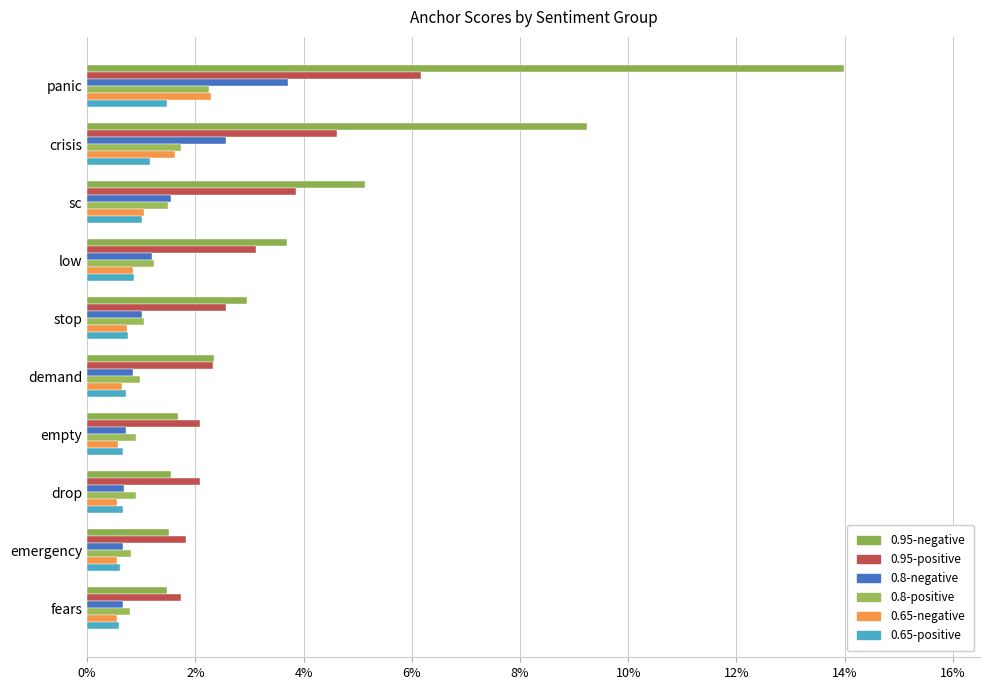

What is the maximum value for 0.95-positive?

0.1